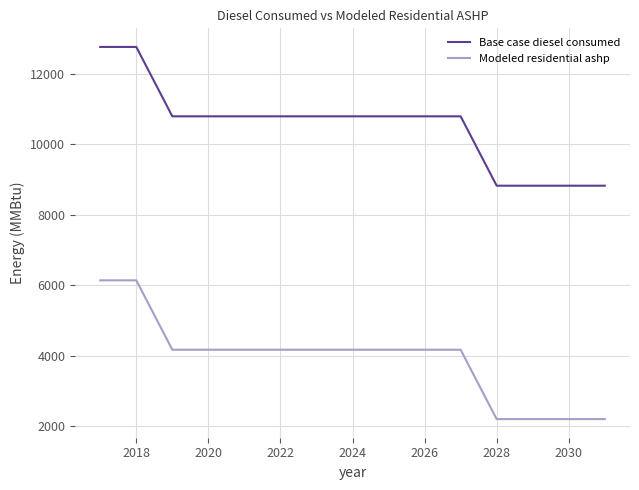

What is the sum of all Modeled residential ashp values?

58631.5